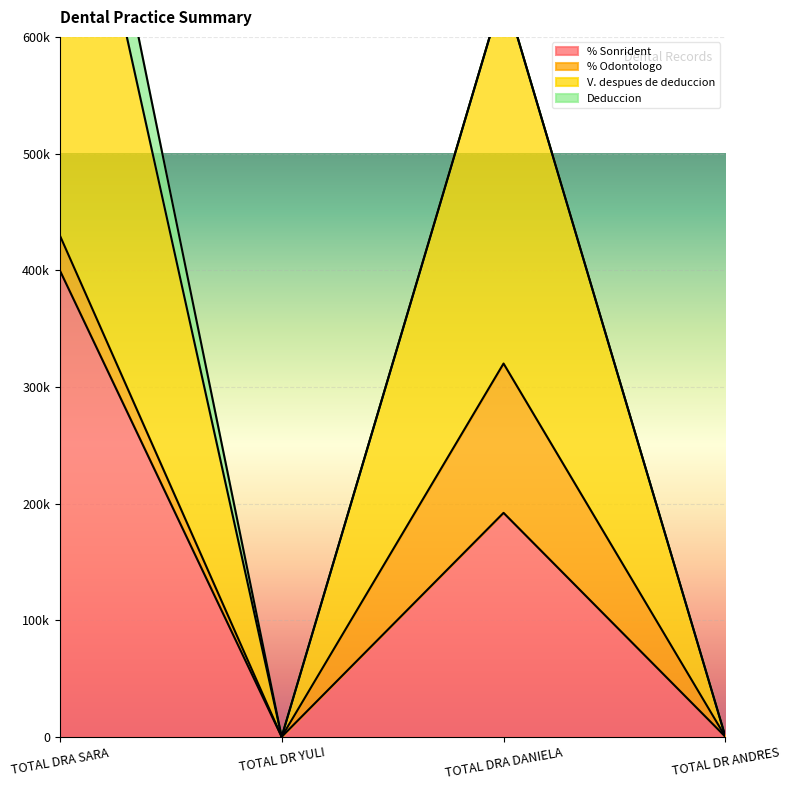

How many interior local valleys does the % Sonrident series have?

1